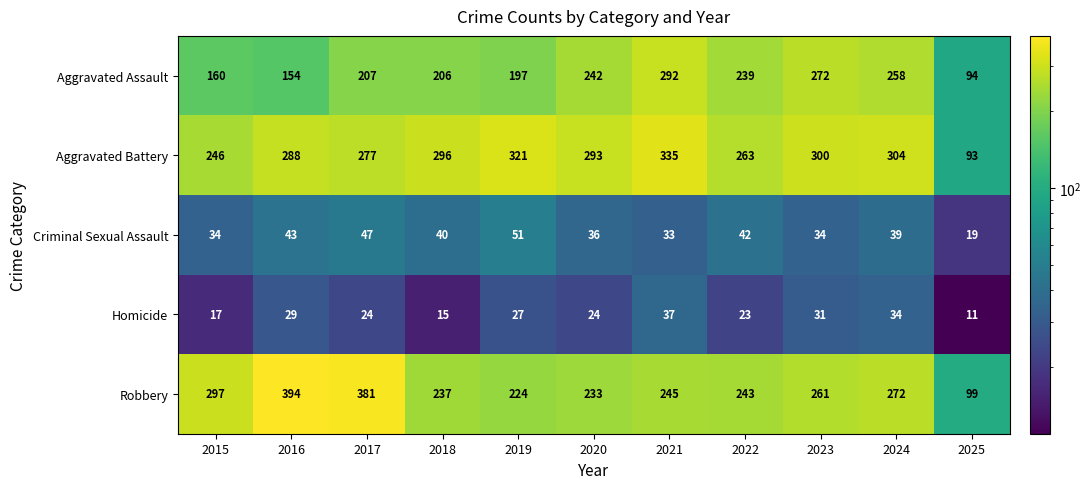

At 2025, list the series in order from smallest to largest.

Homicide, Criminal Sexual Assault, Aggravated Battery, Aggravated Assault, Robbery